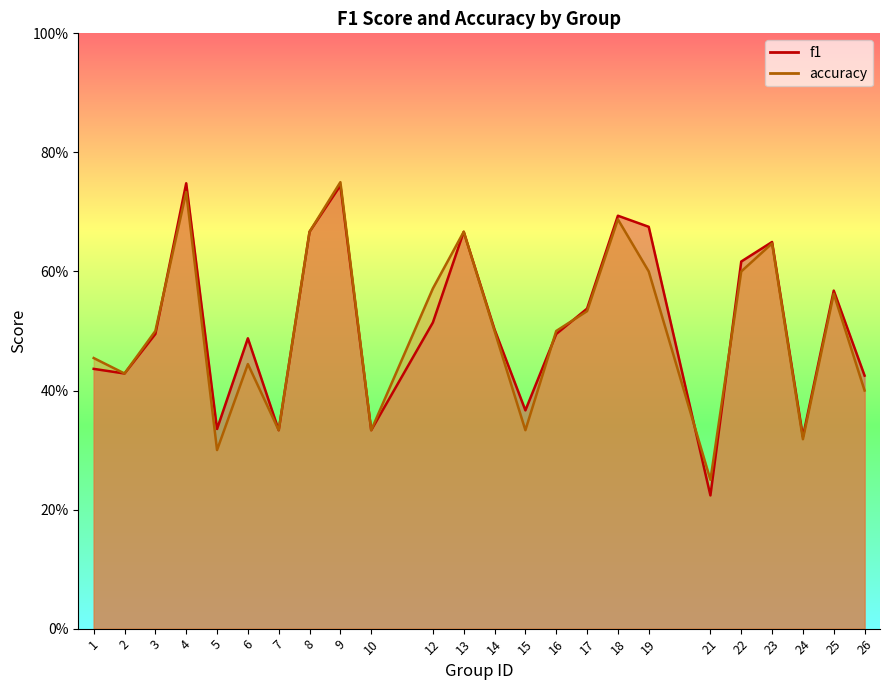

Is it true that f1 equals 0.1 at 6?

False